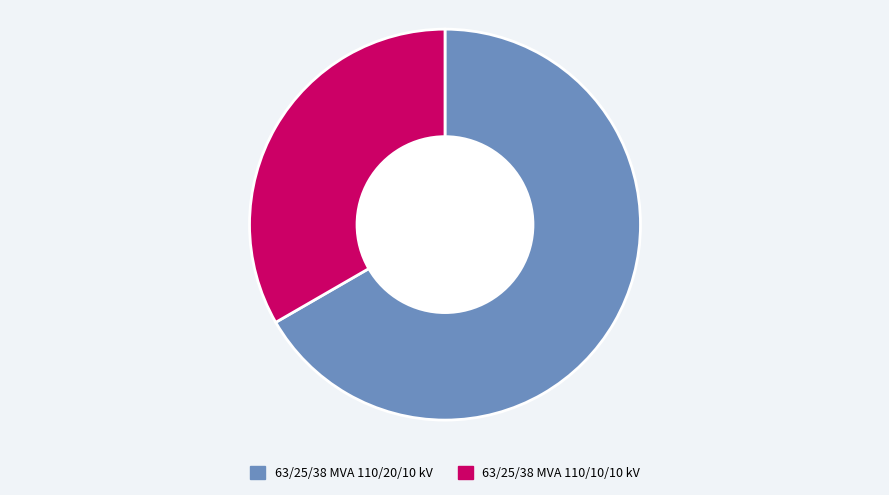

True or false: 63/25/38 MVA 110/20/10 kV accounts for 78% of the total.

False